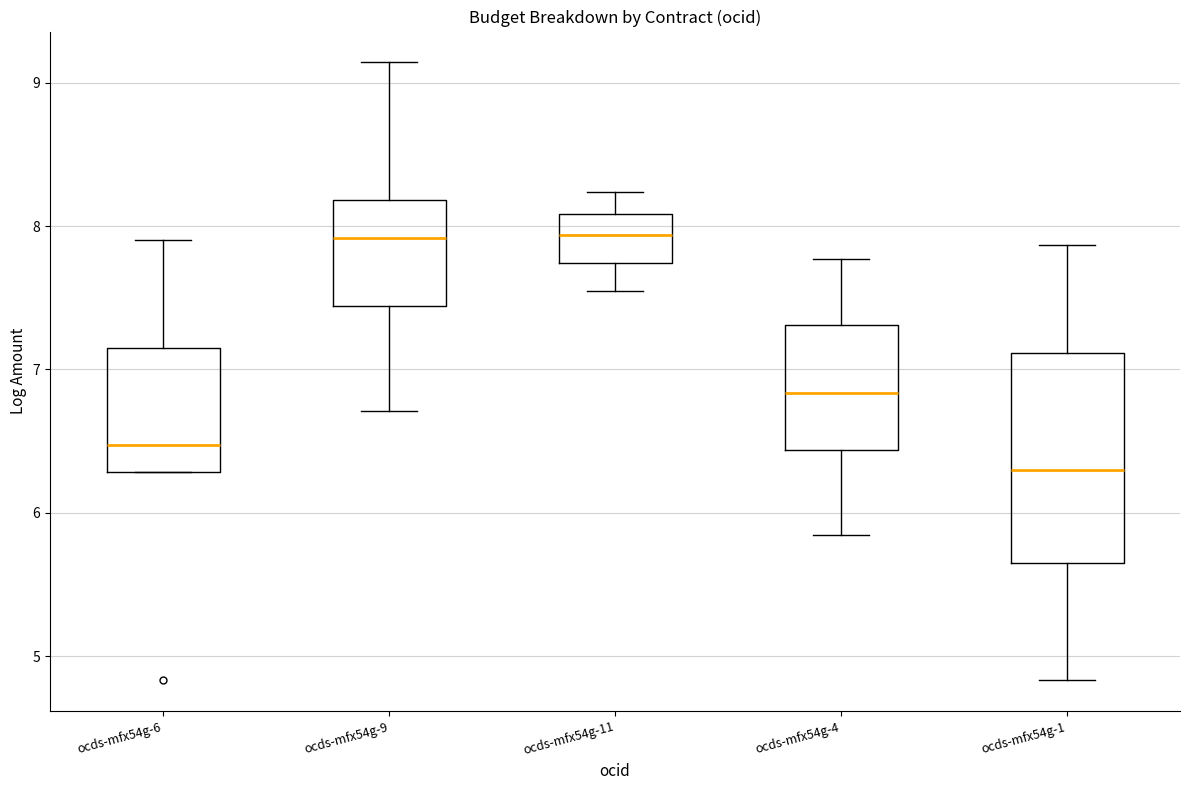

Reading left to right, read every box against the y-axis: the position of its median line, the range the box covers, and the ends of its whiskers. The values are not printed on the chart, so give them approximately, as read against the axis.

ocds-mfx54g-6: median 6.5, box 6.3 to 7.1, whiskers 6.3 to 7.9
ocds-mfx54g-9: median 7.9, box 7.4 to 8.2, whiskers 6.7 to 9.1
ocds-mfx54g-11: median 7.9, box 7.7 to 8.1, whiskers 7.5 to 8.2
ocds-mfx54g-4: median 6.8, box 6.4 to 7.3, whiskers 5.8 to 7.8
ocds-mfx54g-1: median 6.3, box 5.7 to 7.1, whiskers 4.8 to 7.9